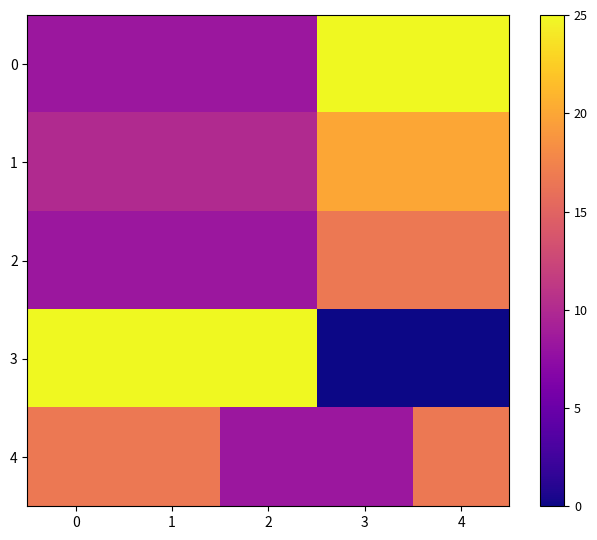

Rank the series at 4 from highest to lowest value.

0, 1, 2, 4, 3